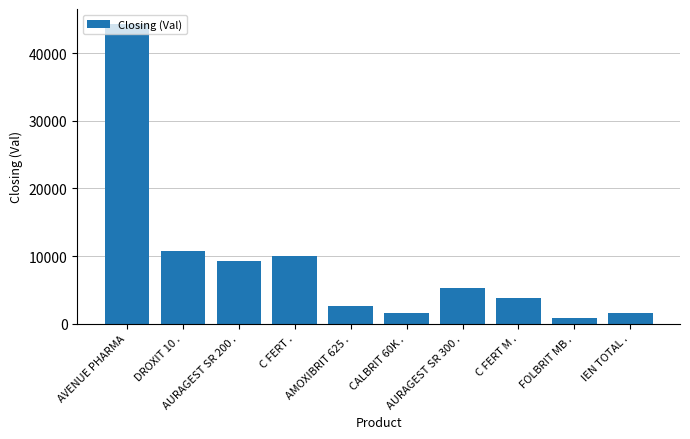

What is the difference between the maximum and minimum values?

43579.5